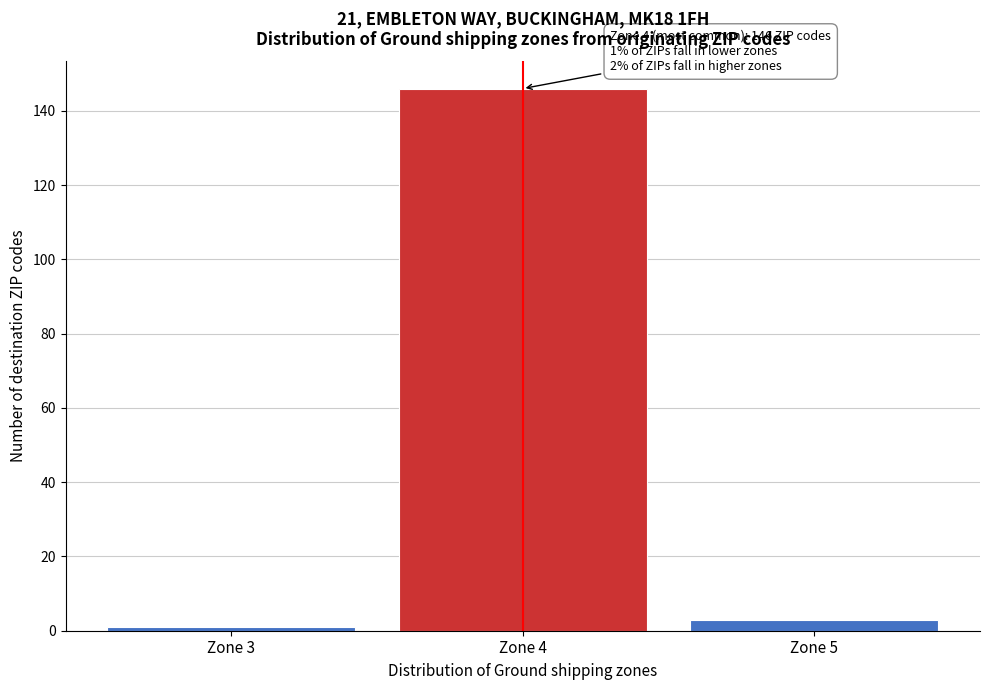

Reading left to right, transcribe all the data shown in this chart.

1	146	3